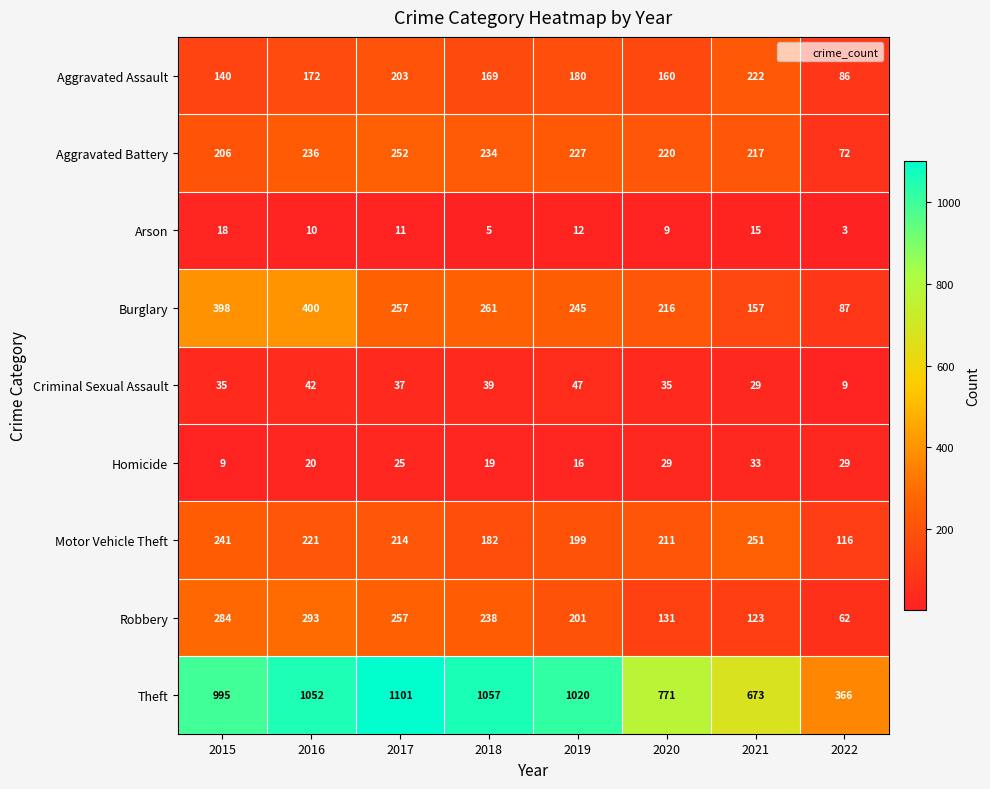

At which label is Aggravated Battery closest to 162?

2015